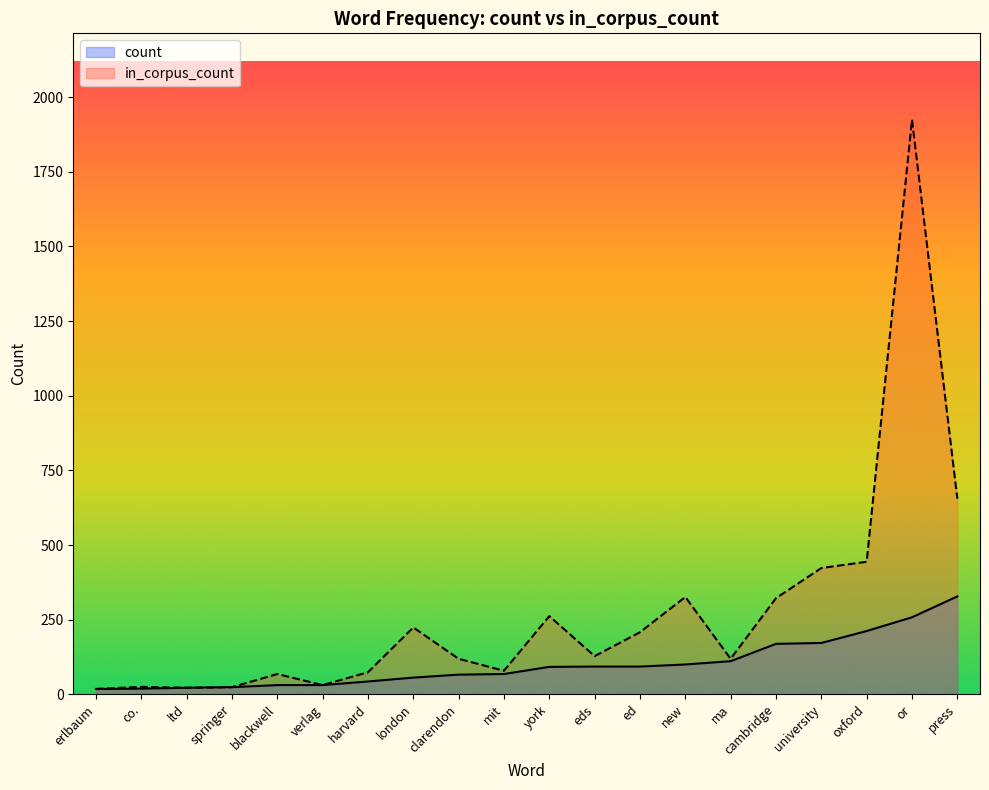

The value of count at london is 56. True or false?

True